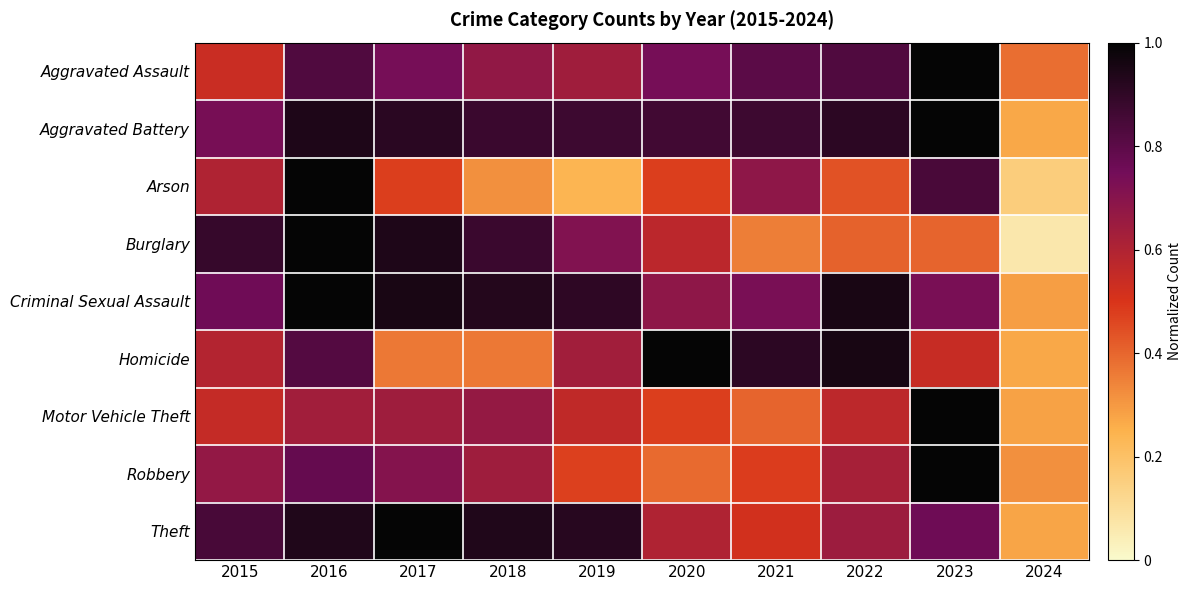

Reading left to right, what are all the values shown in this chart?

Aggravated Assault: 2015=0.5	2016=0.8	2017=0.7	2018=0.7	2019=0.6	2020=0.7	2021=0.8	2022=0.8	2023=1.0	2024=0.4
Aggravated Battery: 2015=0.7	2016=0.9	2017=0.9	2018=0.9	2019=0.9	2020=0.9	2021=0.9	2022=0.9	2023=1.0	2024=0.3
Arson: 2015=0.6	2016=1.0	2017=0.5	2018=0.3	2019=0.2	2020=0.5	2021=0.7	2022=0.4	2023=0.8	2024=0.2
Burglary: 2015=0.9	2016=1.0	2017=0.9	2018=0.9	2019=0.7	2020=0.6	2021=0.4	2022=0.4	2023=0.4	2024=0.1
Criminal Sexual Assault: 2015=0.8	2016=1.0	2017=1.0	2018=0.9	2019=0.9	2020=0.7	2021=0.7	2022=1.0	2023=0.7	2024=0.3
Homicide: 2015=0.6	2016=0.8	2017=0.4	2018=0.4	2019=0.6	2020=1.0	2021=0.9	2022=1.0	2023=0.5	2024=0.3
Motor Vehicle Theft: 2015=0.5	2016=0.6	2017=0.6	2018=0.7	2019=0.6	2020=0.5	2021=0.4	2022=0.6	2023=1.0	2024=0.3
Robbery: 2015=0.7	2016=0.8	2017=0.7	2018=0.6	2019=0.5	2020=0.4	2021=0.5	2022=0.6	2023=1.0	2024=0.3
Theft: 2015=0.8	2016=0.9	2017=1.0	2018=0.9	2019=0.9	2020=0.6	2021=0.5	2022=0.6	2023=0.8	2024=0.3